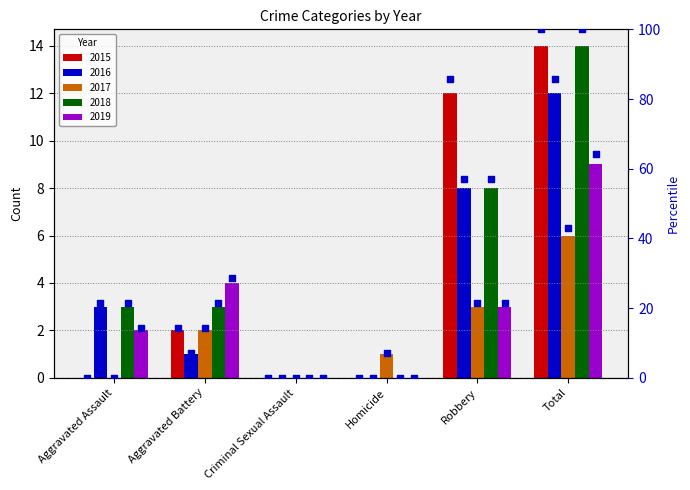

At which category is the sum across all series the highest?

Total